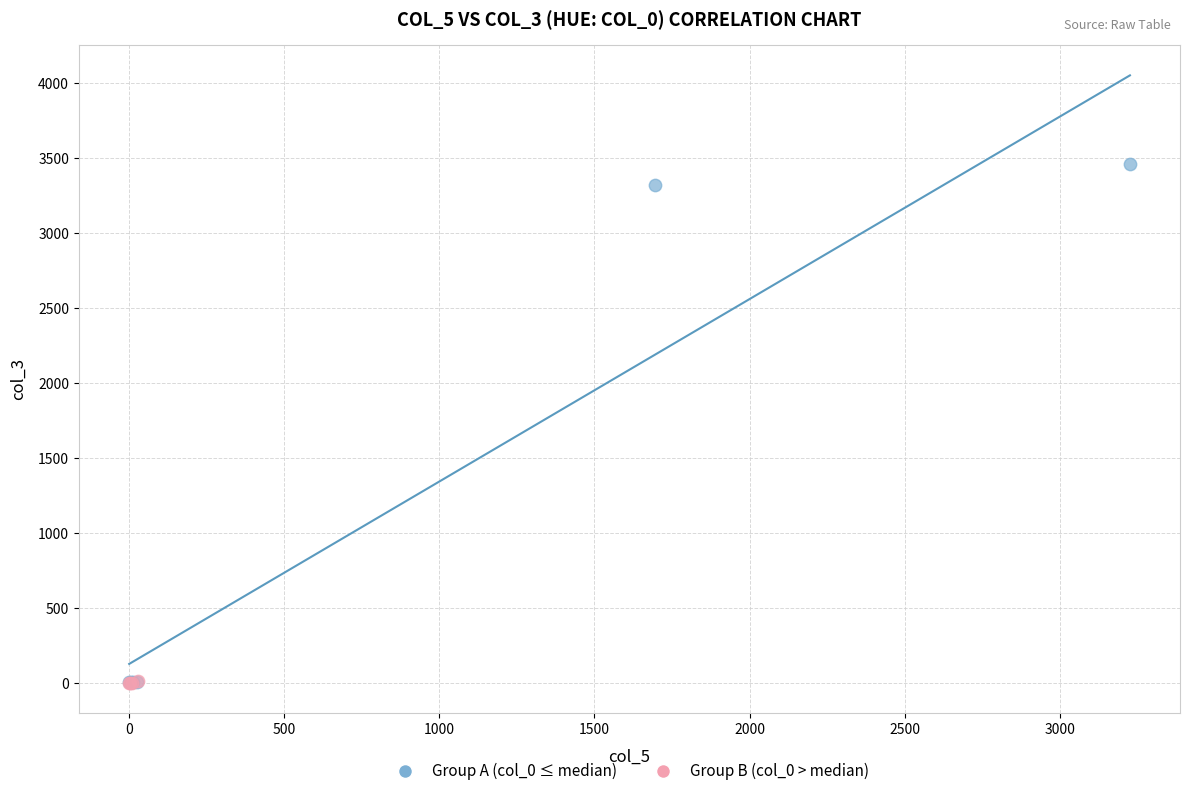

Which series reaches the maximum Y coordinate?

Group A (col_0 ≤ median)